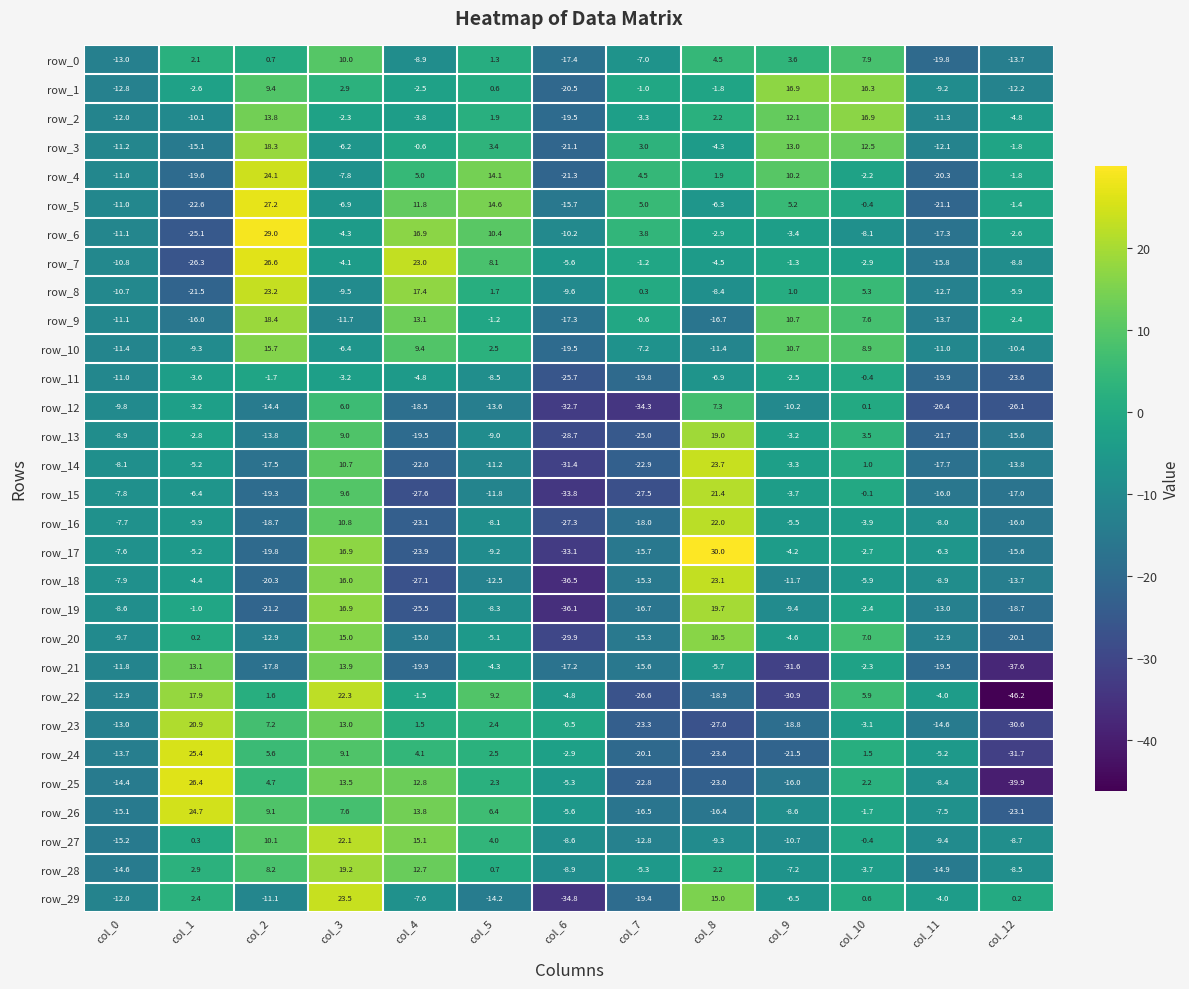

What is the average value of the row_4 series?

-1.9